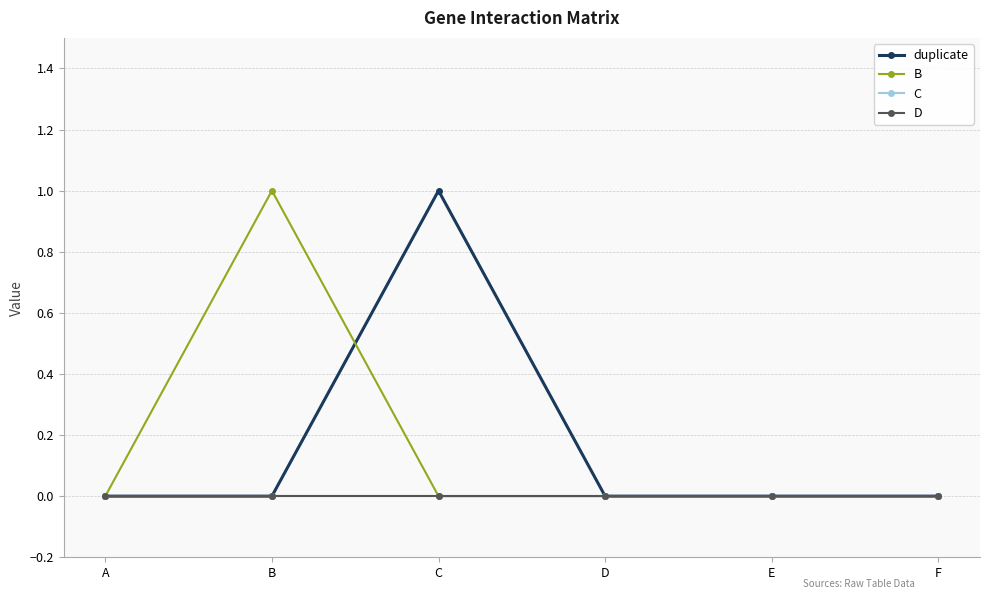

True or false: duplicate and C cross at least once.

False